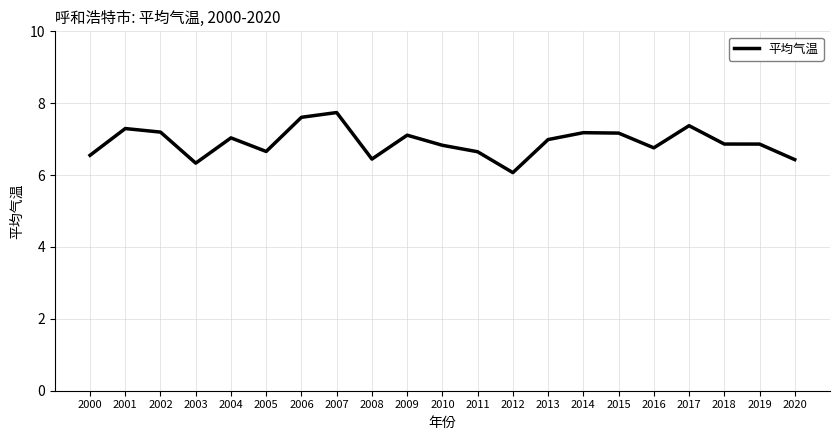

What is the minimum value shown in the chart?

6.1